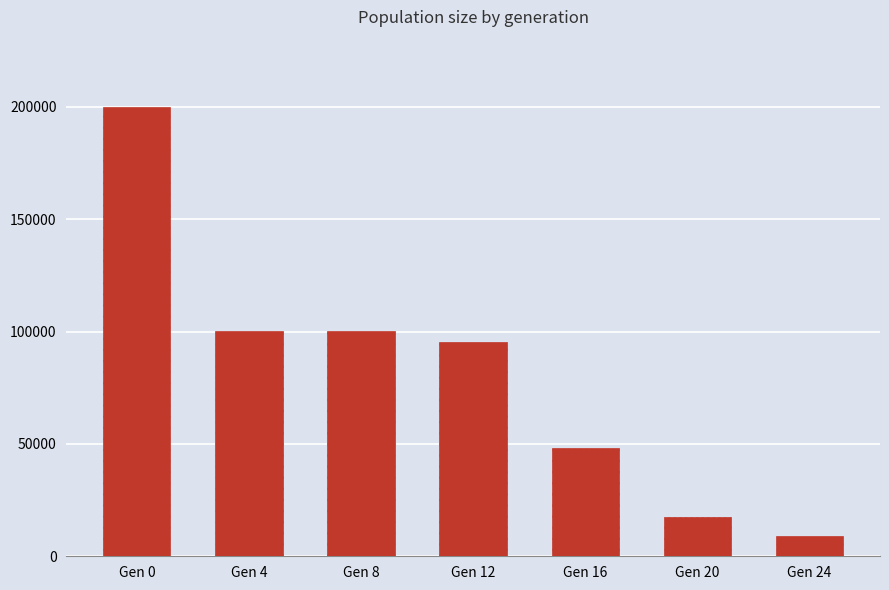

Where does the data first go above 95373?

Gen 0